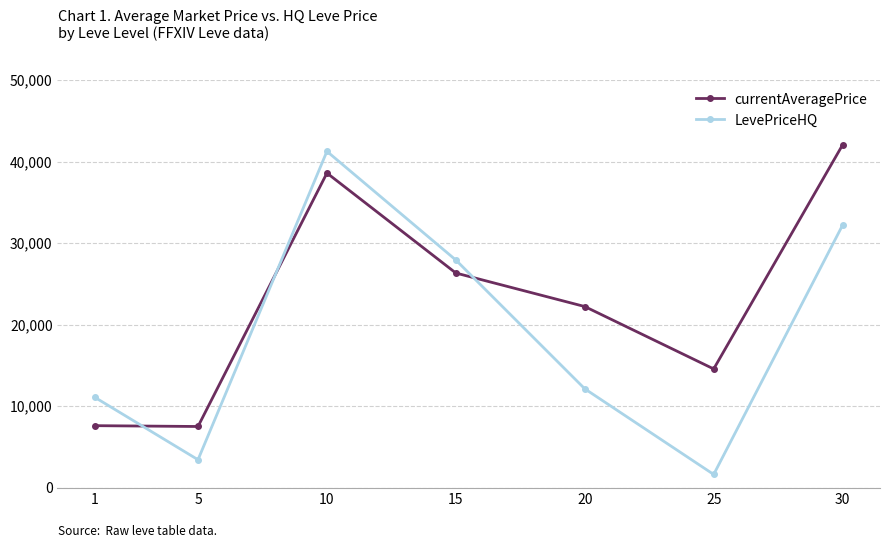

At 10, list the series in order from smallest to largest.

currentAveragePrice, LevePriceHQ